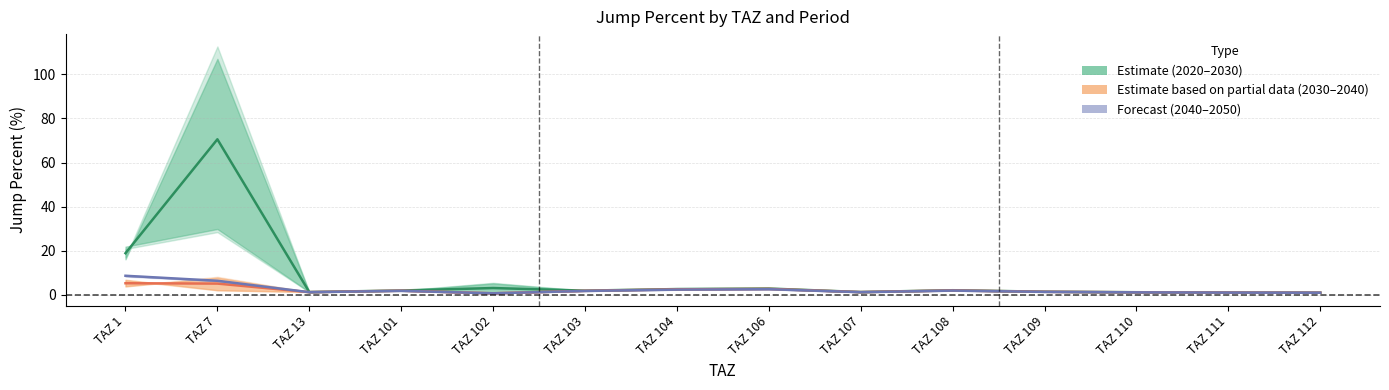

What is the value of the jump_percent_2030_2035 point at the 9th from the left?

1.3